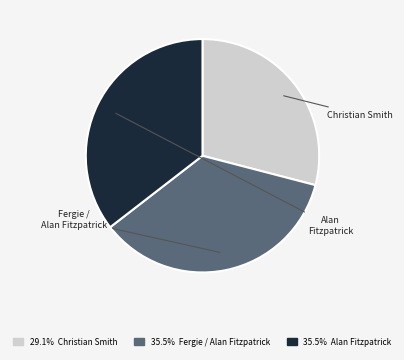

Does any single category account for the majority?

No